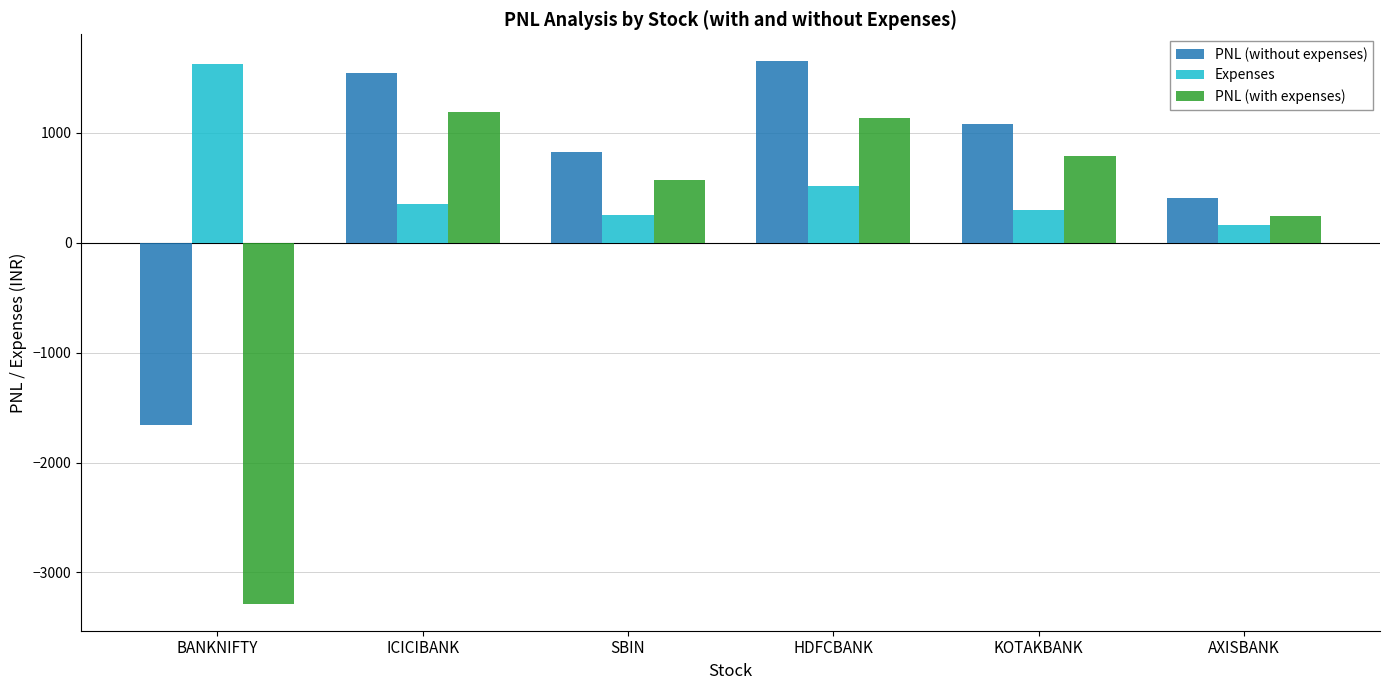

Is the value of Expenses at HDFCBANK greater than the value of PNL (without expenses) at BANKNIFTY?

Yes